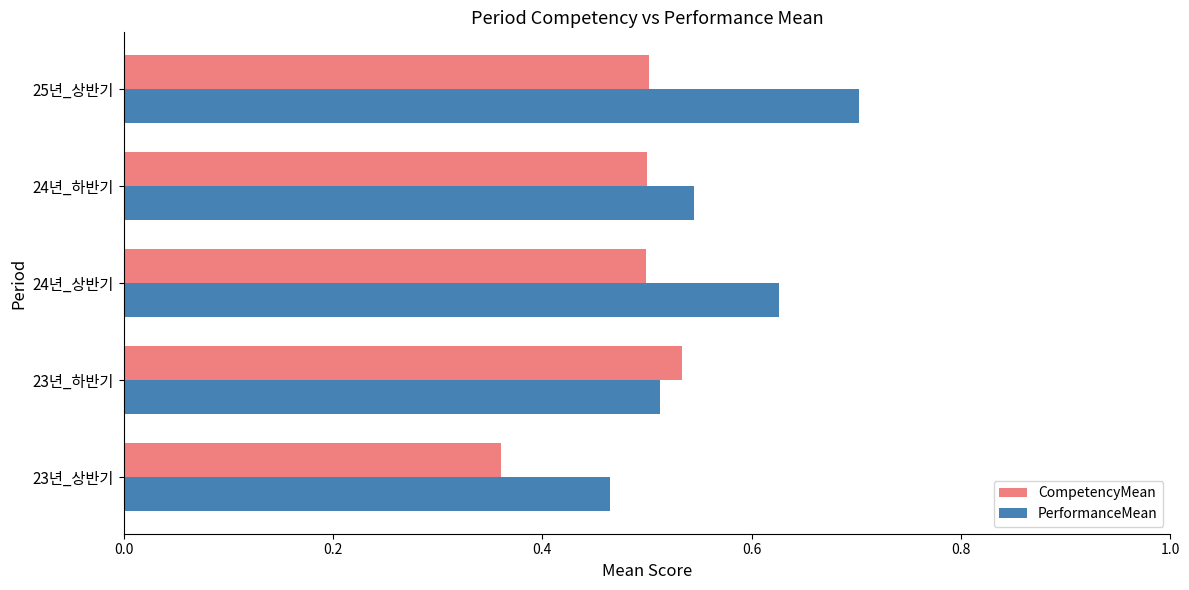

What is the sum of all PerformanceMean values?

2.9